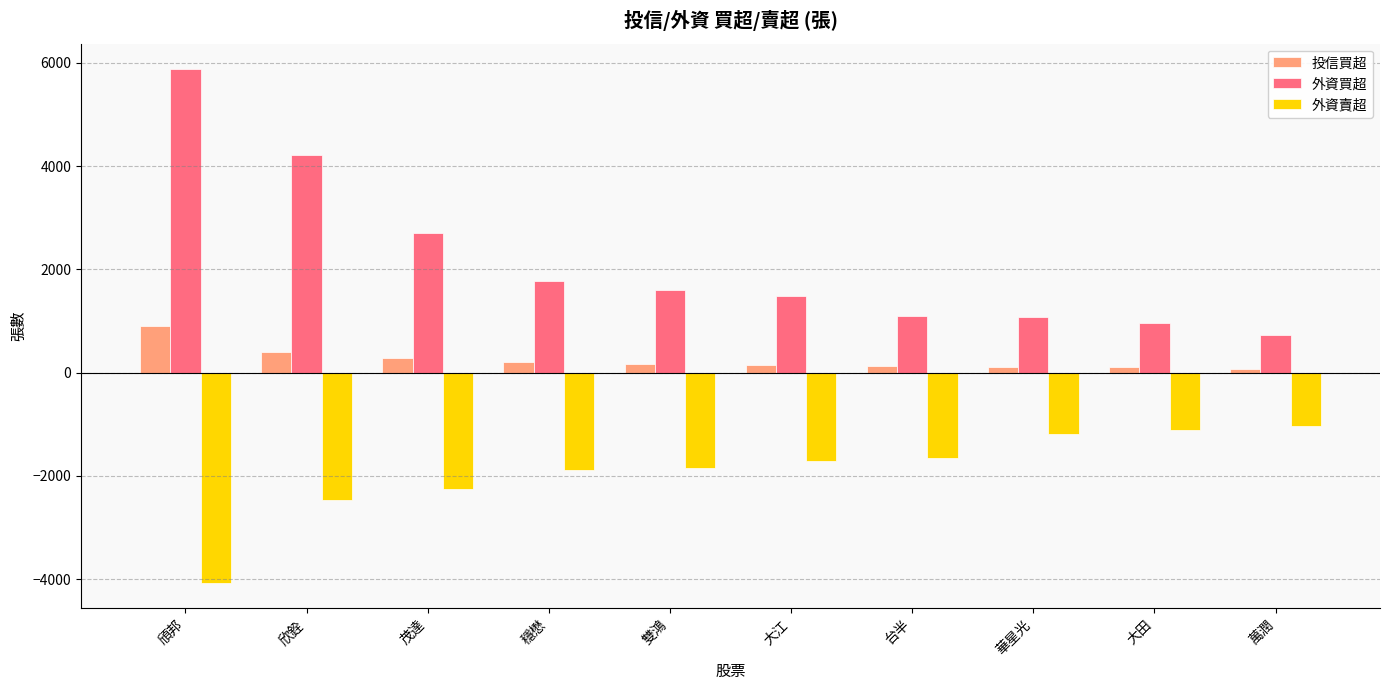

Which category has the lowest value in the 外資買超 series?

萬潤